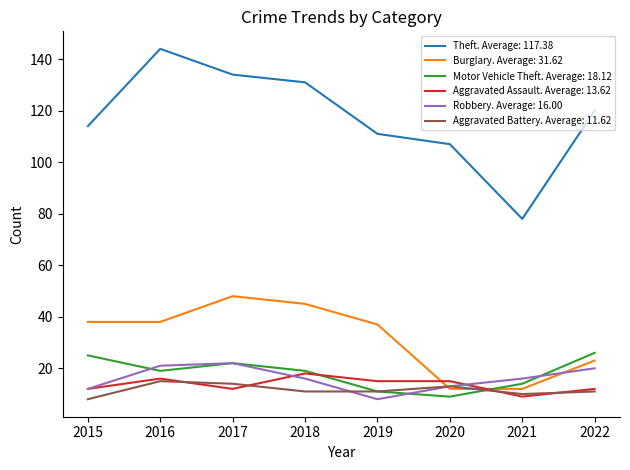

True or false: Theft. Average: 117.38 and Motor Vehicle Theft. Average: 18.12 cross at least once.

False